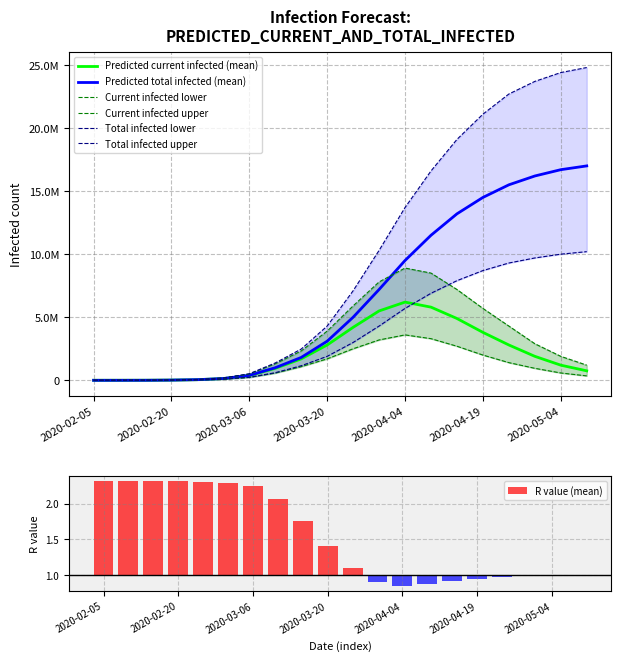

What is the difference between the maximum and minimum values in the predicted_current_infected_mean series?

6199886